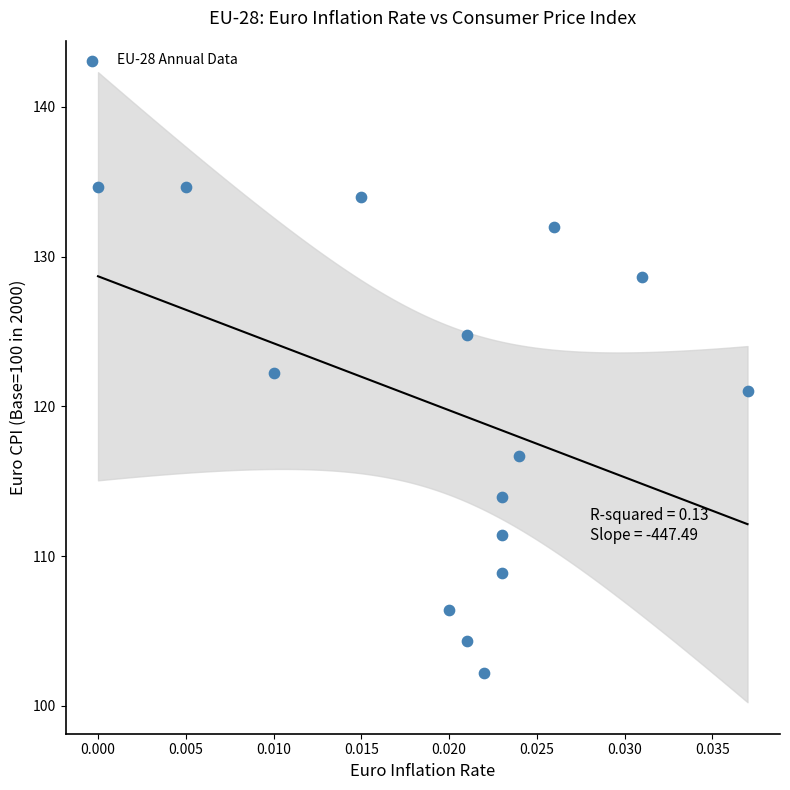

What is the range of Y values (max minus min)?

32.4